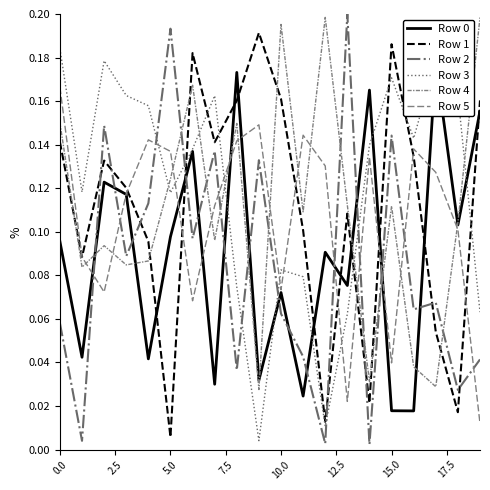

True or false: Row 2 has more than 1 interior local peaks.

True